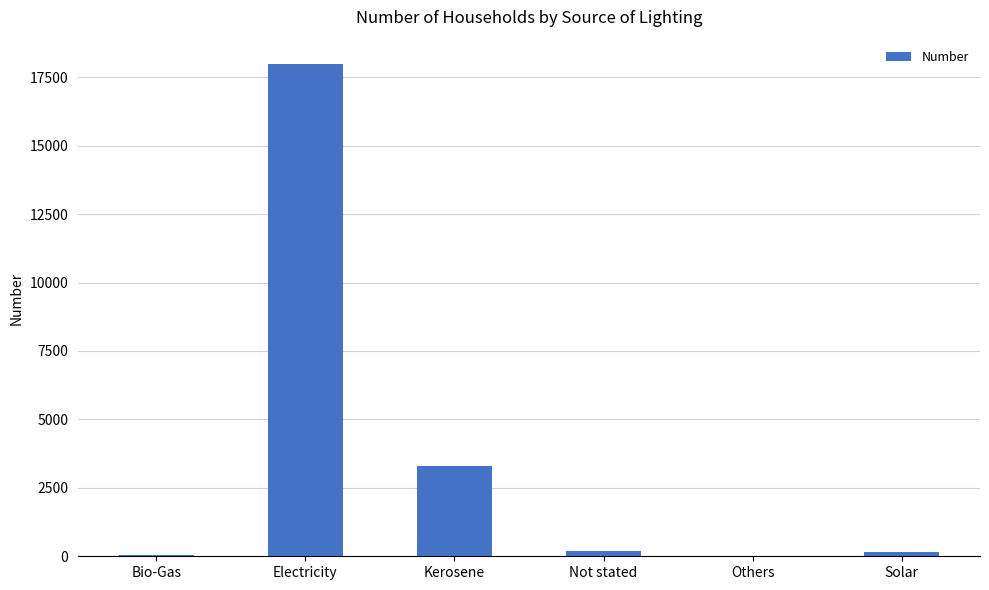

What is the sum of all values?

21670